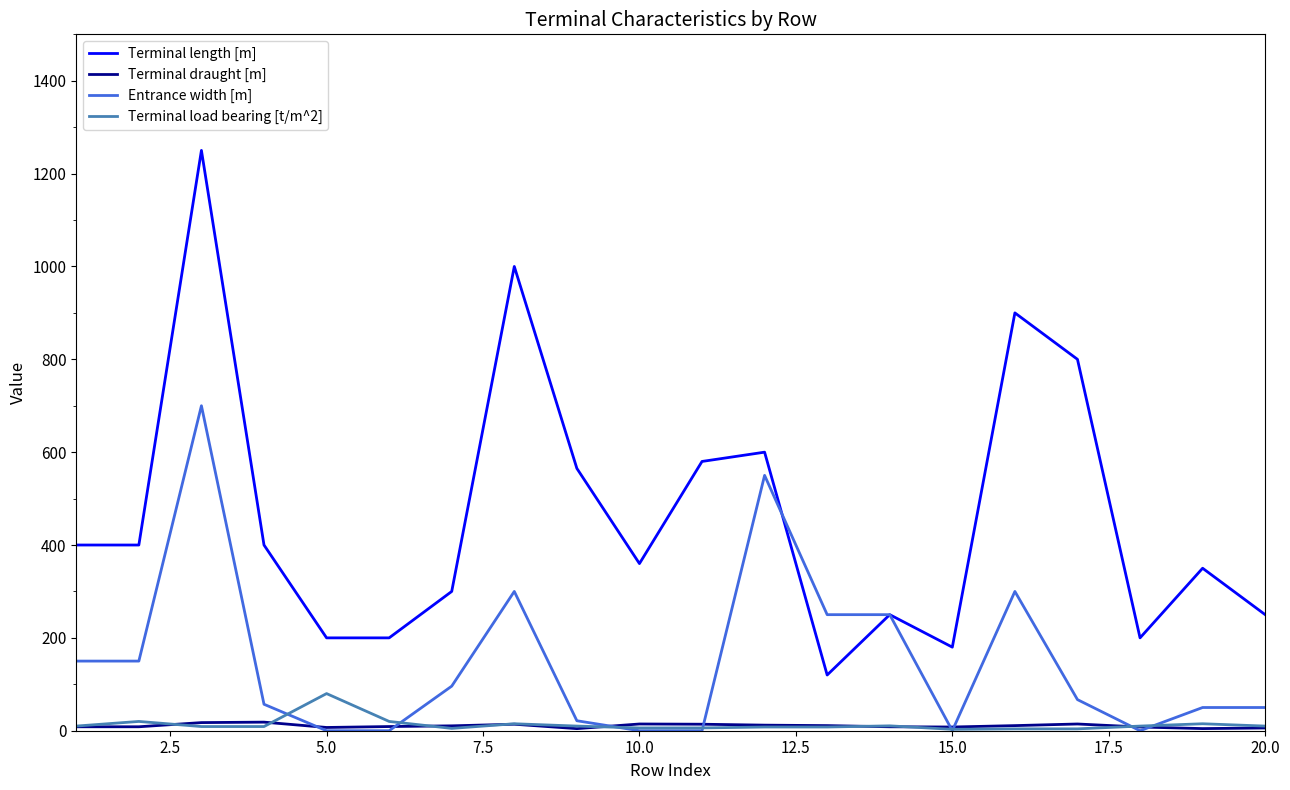

True or false: Terminal load bearing [t/m^2] and Terminal length [m] intersect in this chart.

False